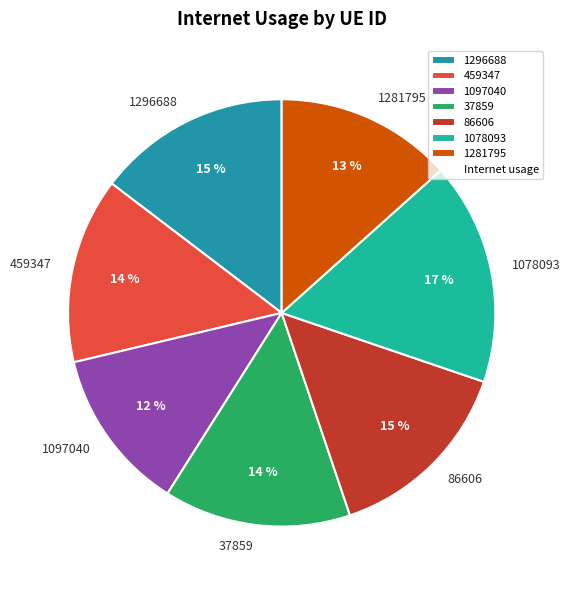

Is it true that 459347 is 28% of the pie?

False